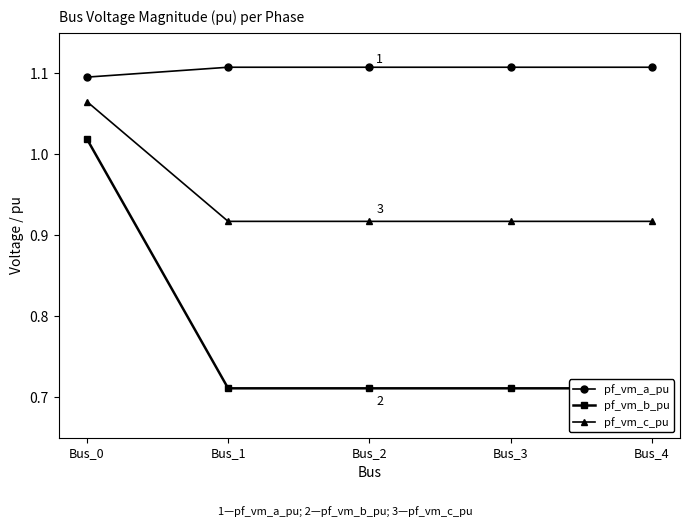

True or false: pf_vm_c_pu has more than 2 interior local peaks.

False